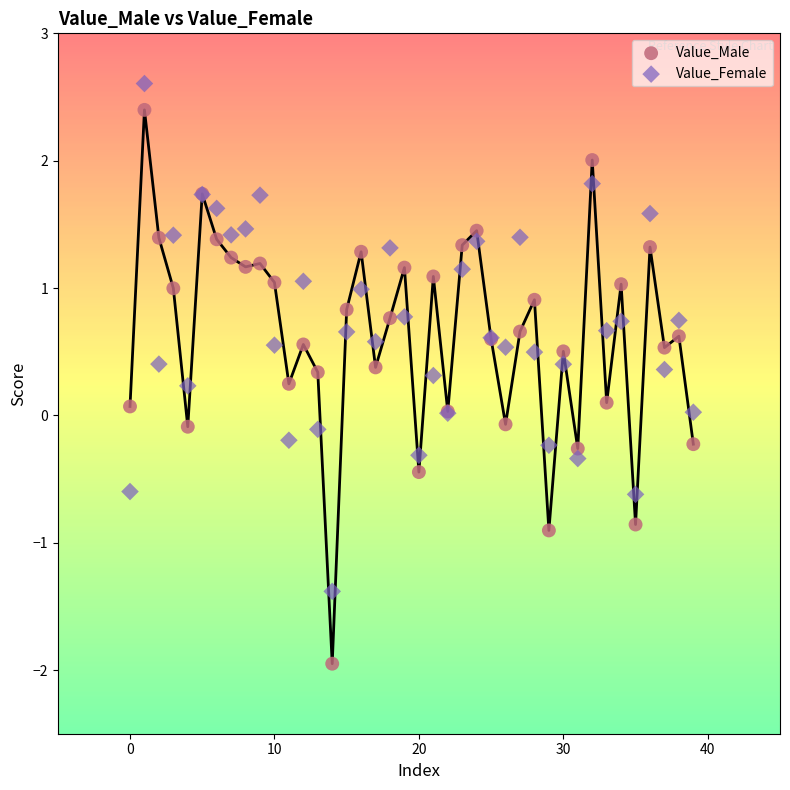

Which series reaches the minimum Y coordinate?

Value_Male